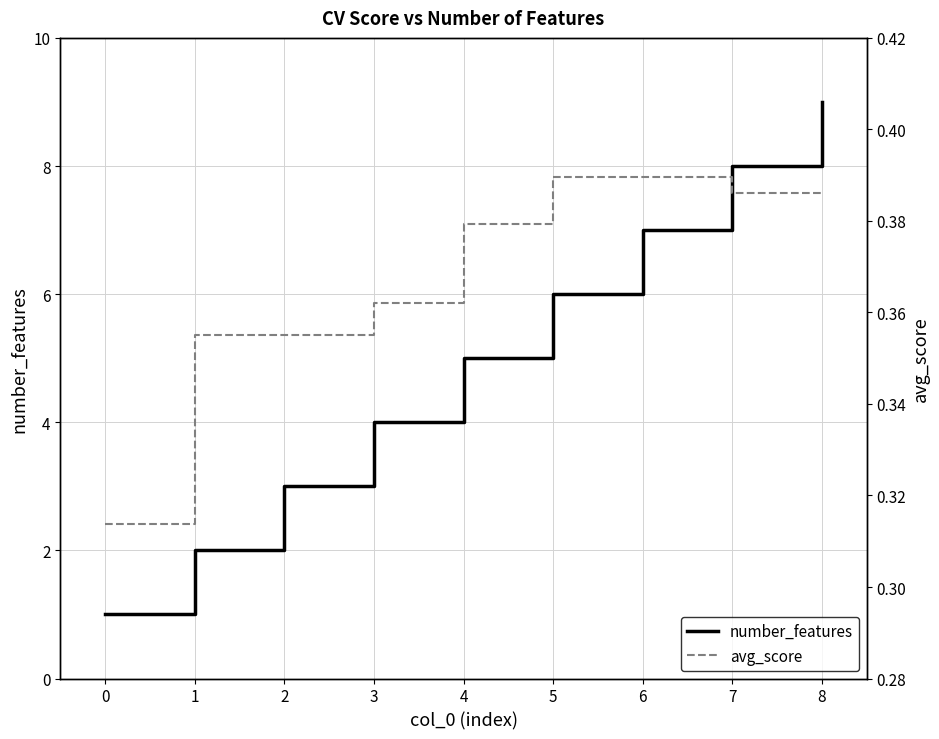

How many lines are shown in the chart?

2